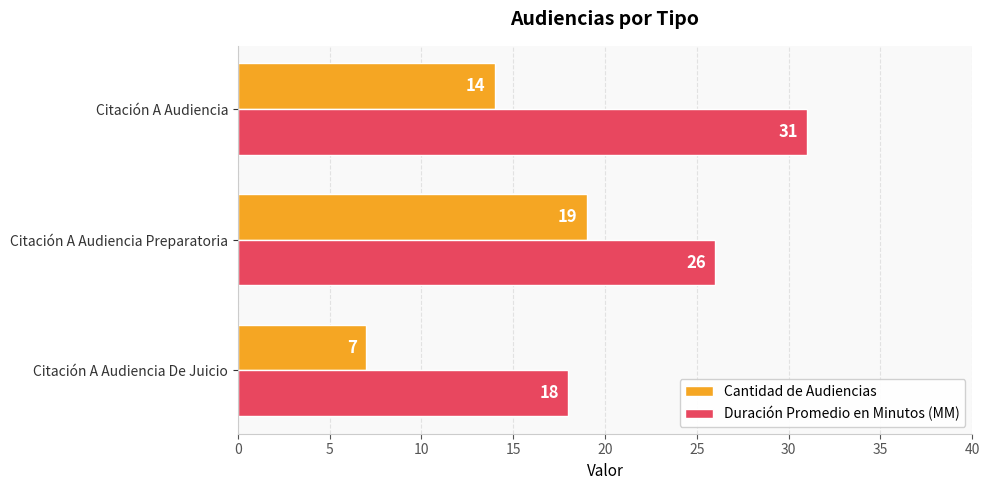

At how many categories does at least one series exceed 27?

1